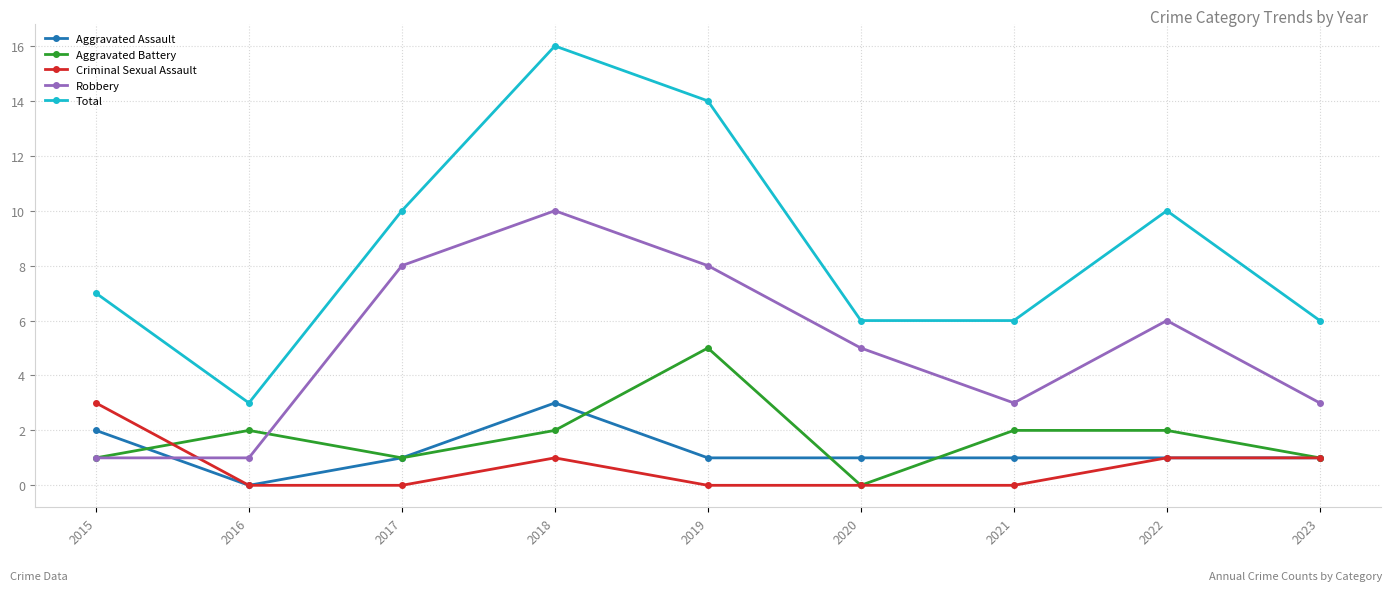

Rank the series at 2021 from lowest to highest value.

Criminal Sexual Assault, Aggravated Assault, Aggravated Battery, Robbery, Total